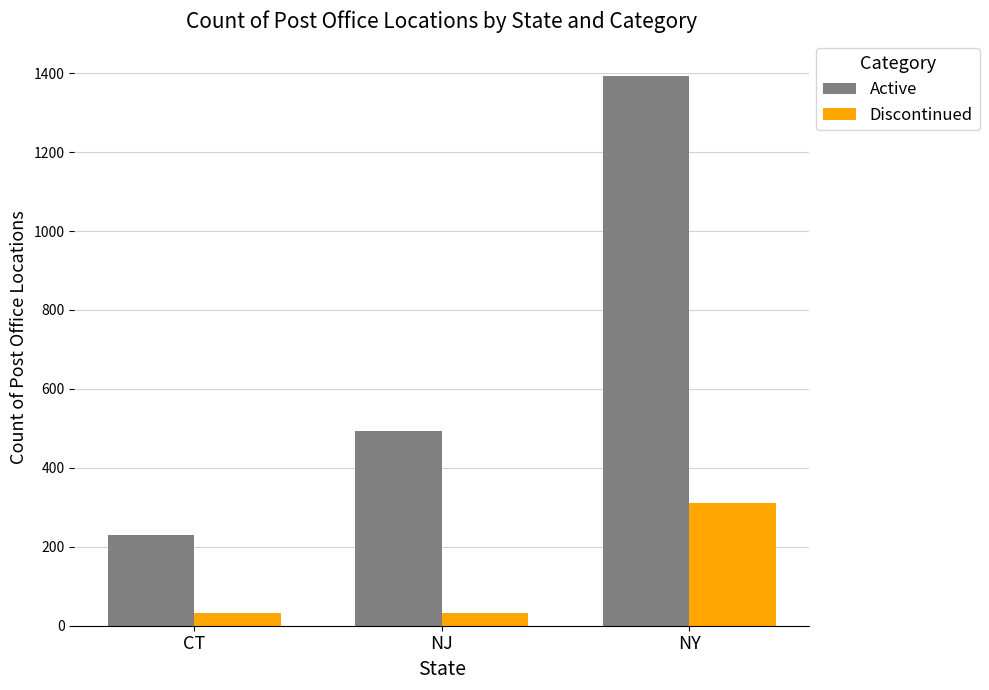

What is the difference between the Active values at NJ and NY?

899